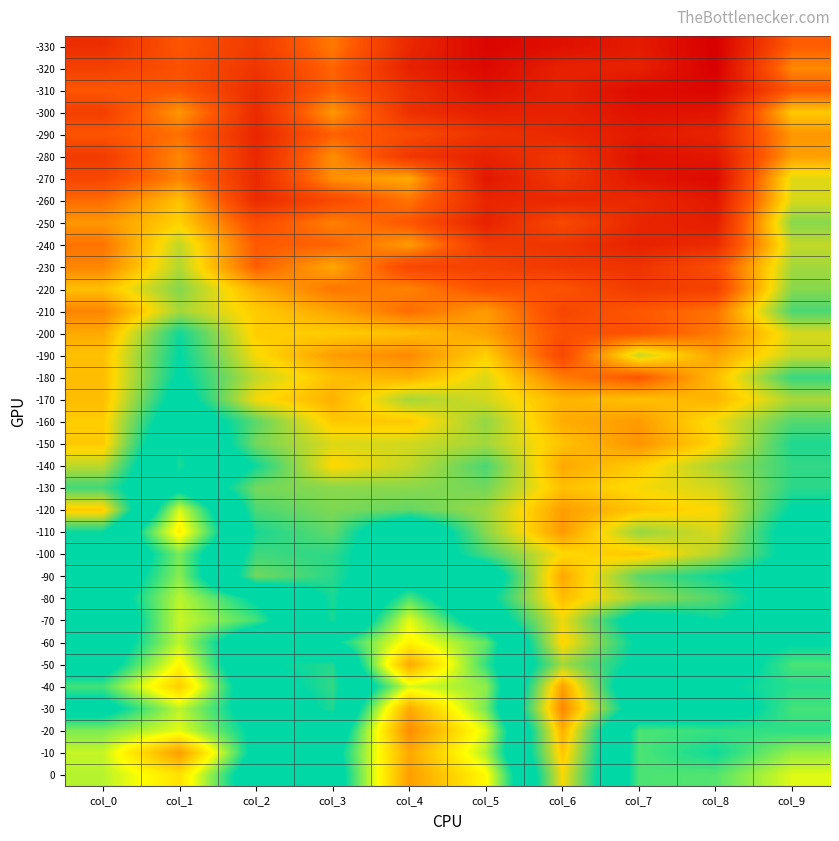

At how many categories does at least one series exceed 0?

10